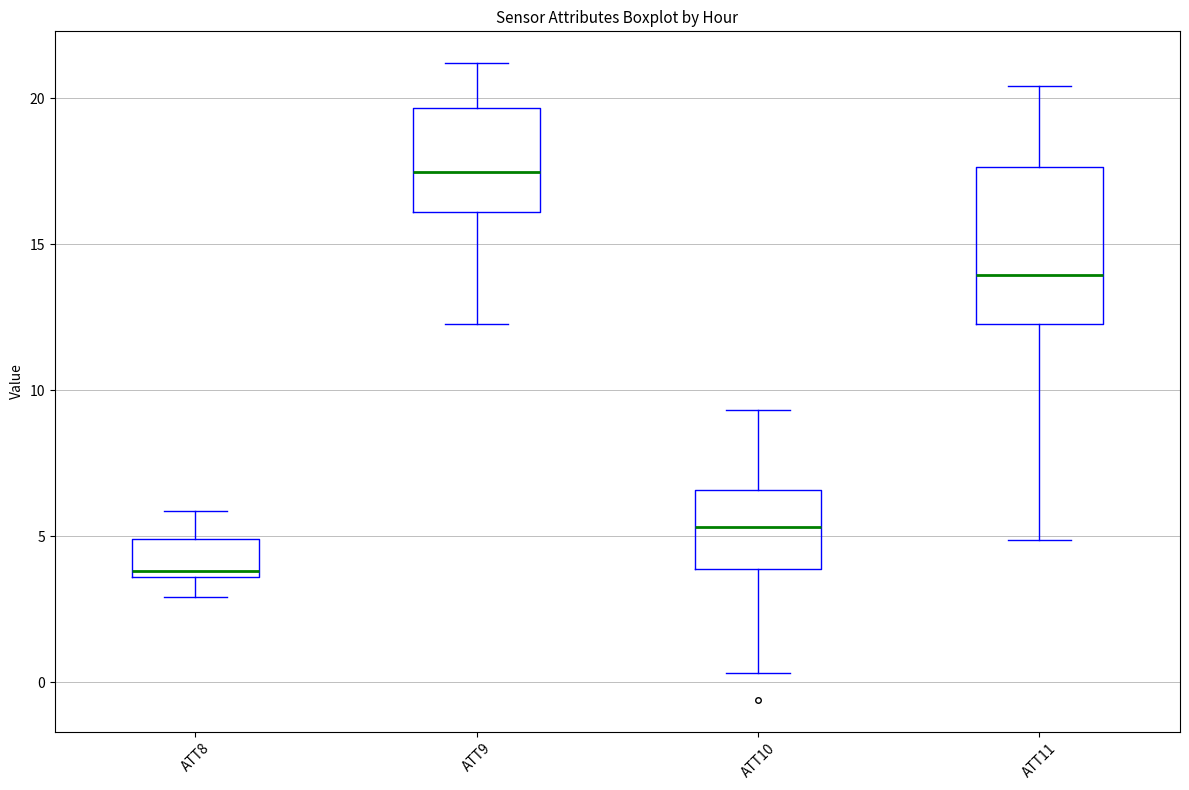

Which box's median line is the highest?

ATT9